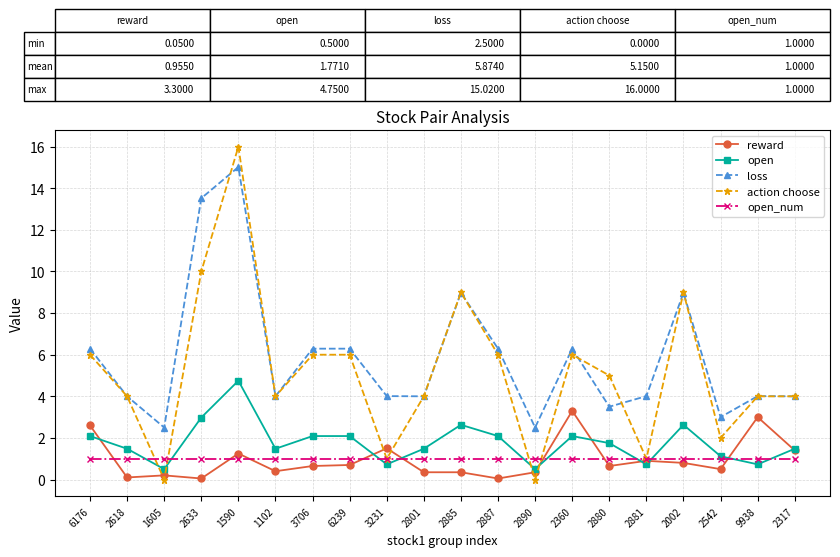

What value does the open_num series have at 2801?

1.0